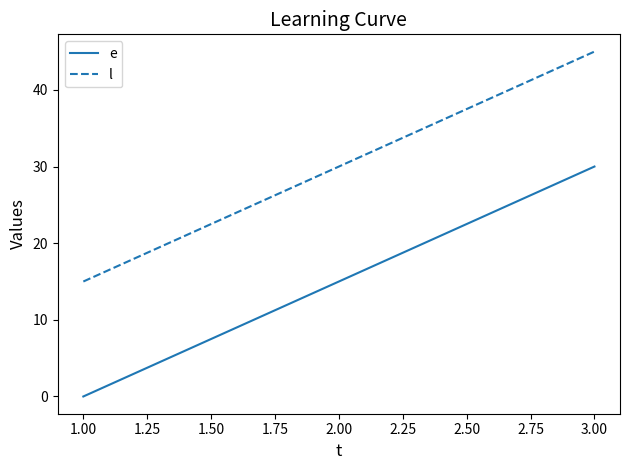

What is the sum of all e values?

45